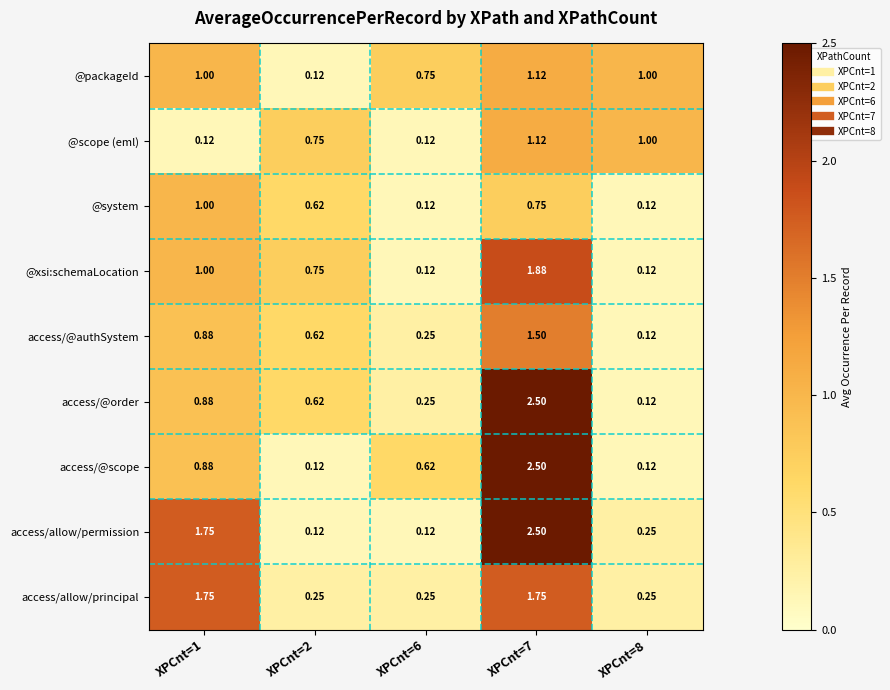

Is the value of @xsi:schemaLocation at XPCnt=7 greater than the value of access/allow/principal at XPCnt=1?

Yes